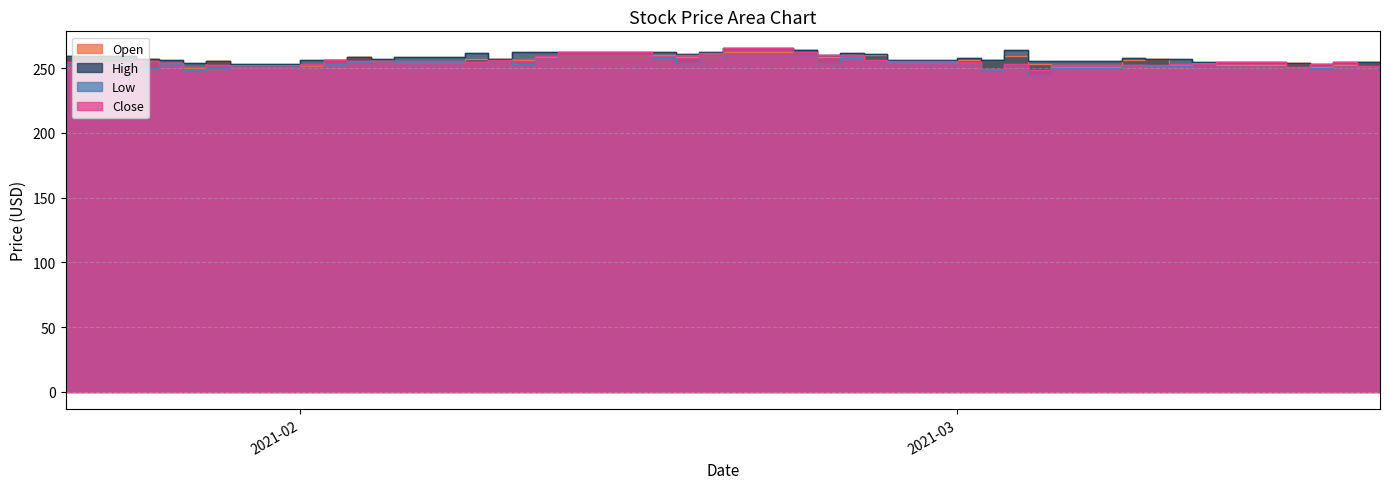

What are all the series names shown in the legend?

Open, High, Low, Close